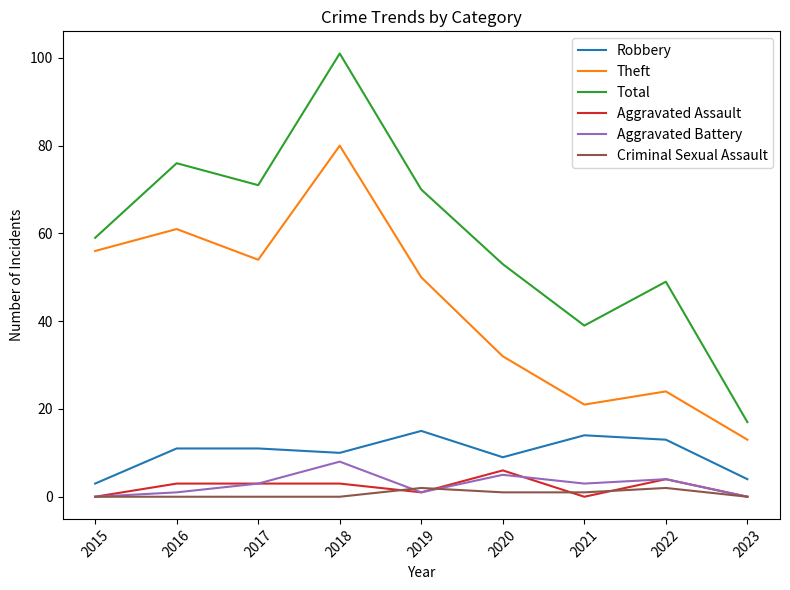

The Aggravated Assault series shows 0 at 2023. True or false?

True